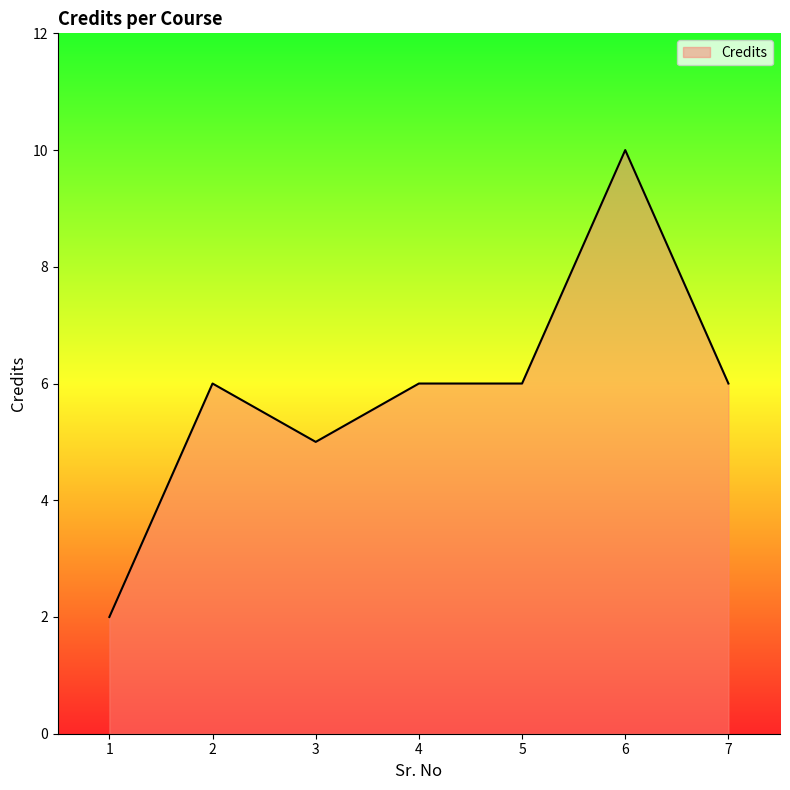

At which category does the data reach its first local peak?

2